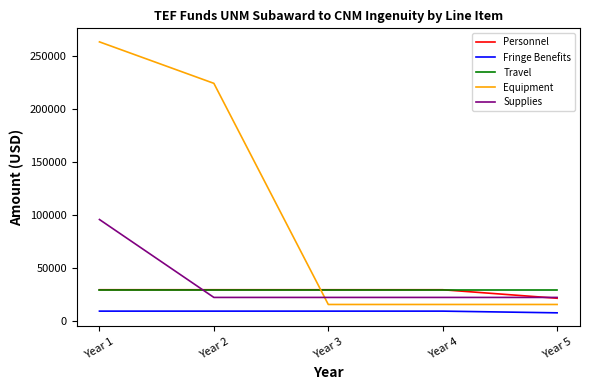

Between Year 2 and Year 4, which series saw the biggest shift?

Equipment